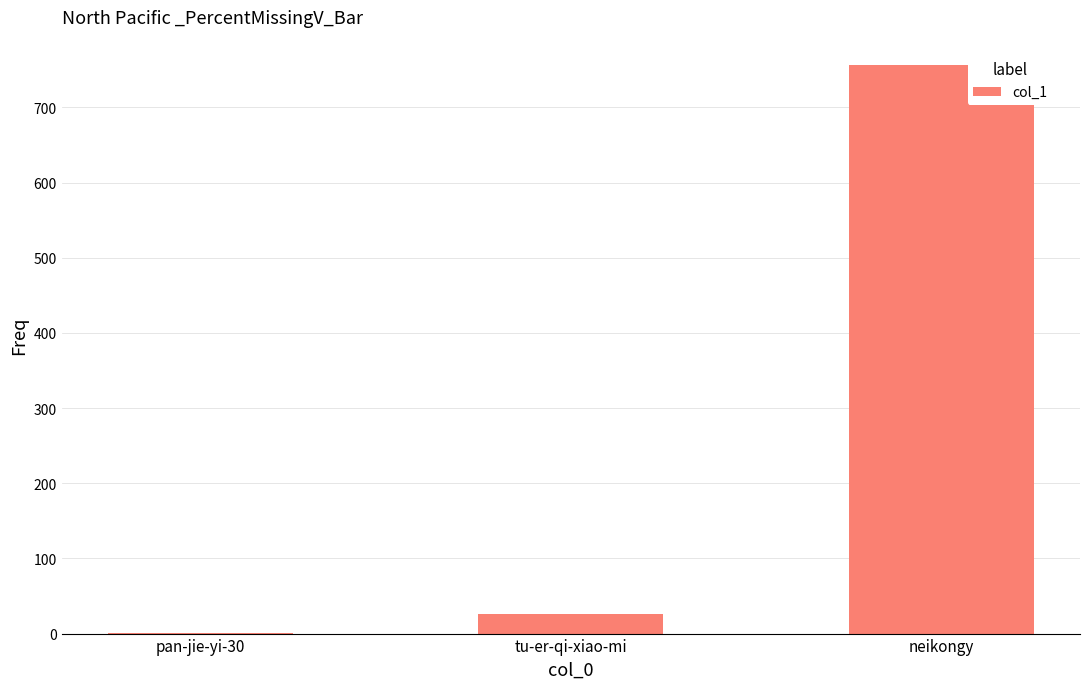

Reading left to right, extract all data points from this chart.

1	26	756